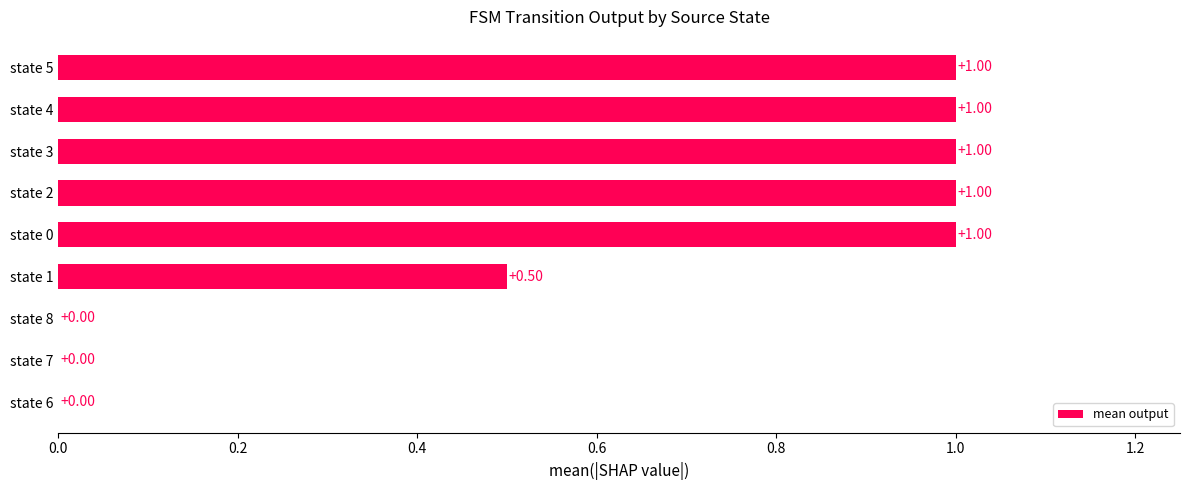

How many values are above zero?

6